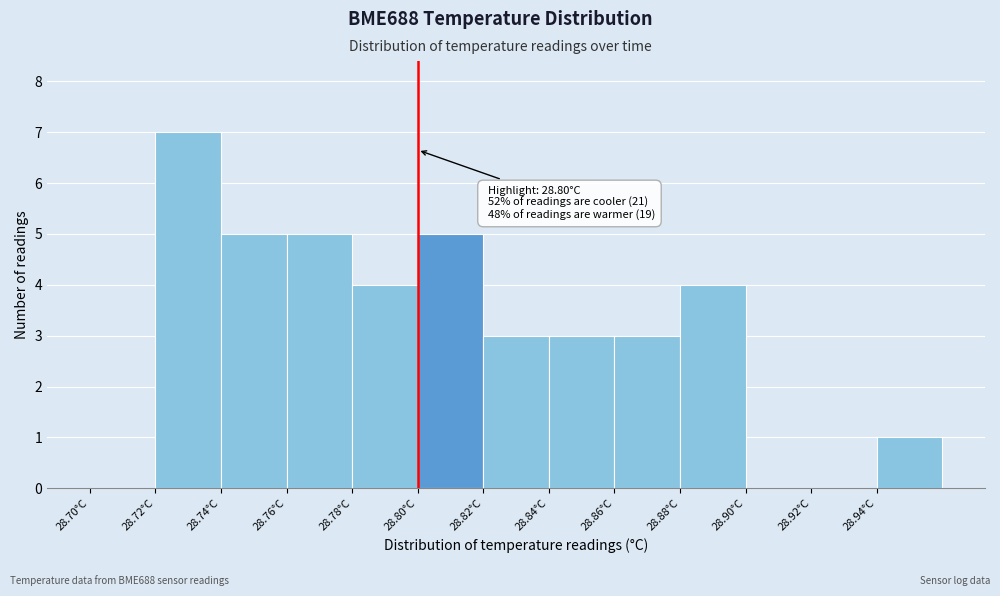

Over which range of the x-axis is the bar tallest?

28.72 to 28.74